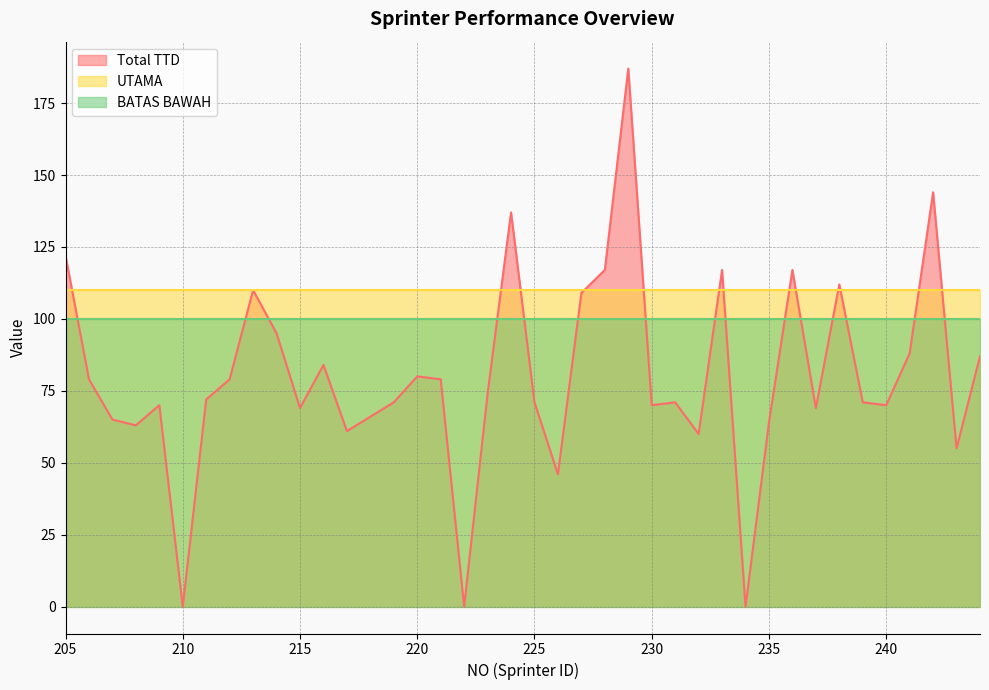

Reading left to right, extract all data points from this chart.

Total TTD: 122	79	65	63	70	0	72	79	110	95	69	84	61	66	71	80	79	0	74	137	71	46	109	117	187	70	71	60	117	0	64	117	69	112	71	70	88	144	55	87
UTAMA: 110	110	110	110	110	110	110	110	110	110	110	110	110	110	110	110	110	110	110	110	110	110	110	110	110	110	110	110	110	110	110	110	110	110	110	110	110	110	110	110
BATAS BAWAH: 100	100	100	100	100	100	100	100	100	100	100	100	100	100	100	100	100	100	100	100	100	100	100	100	100	100	100	100	100	100	100	100	100	100	100	100	100	100	100	100